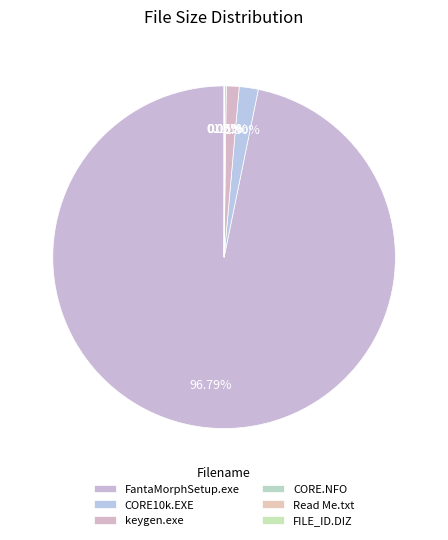

Count the number of slices in the pie.

6